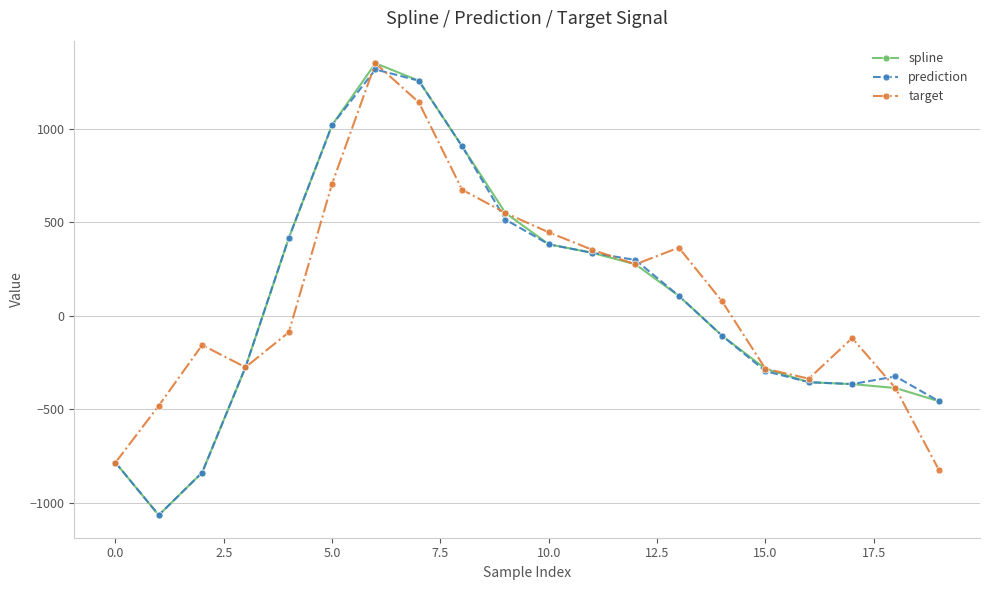

Which series has the largest range (max minus min)?

spline